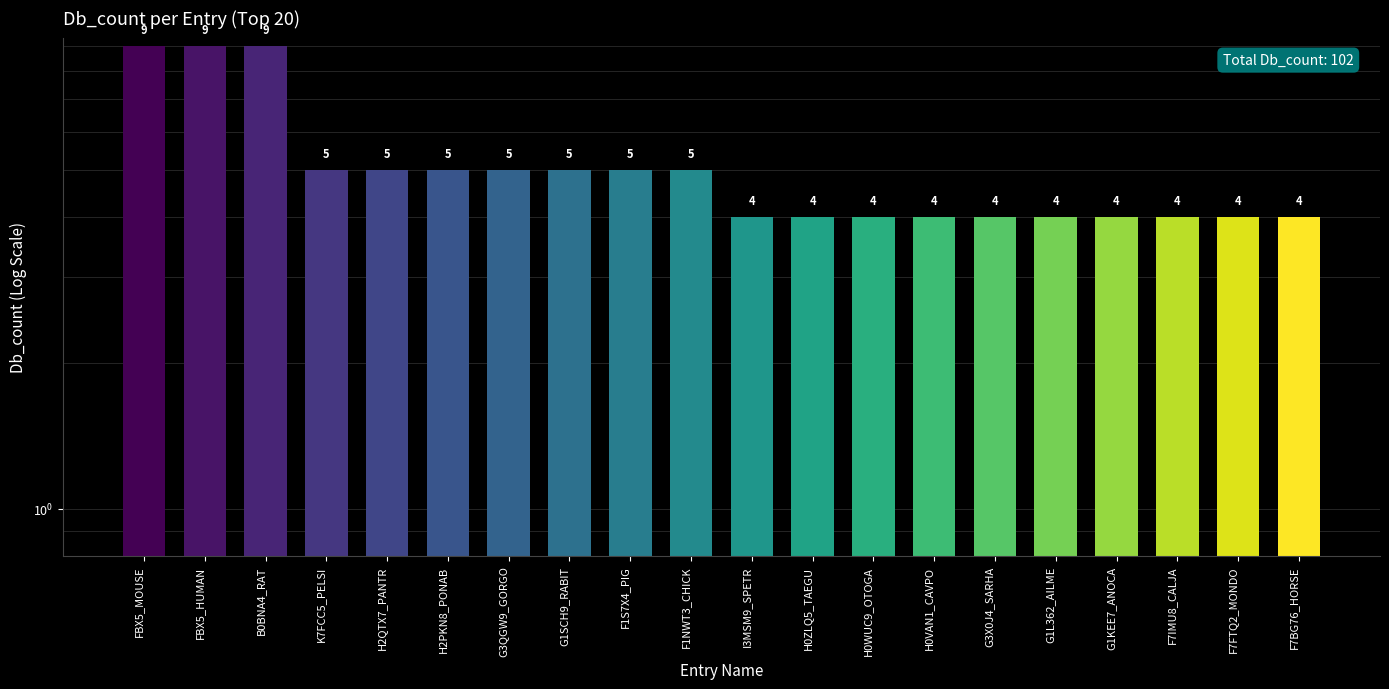

How many bars are there in total?

20